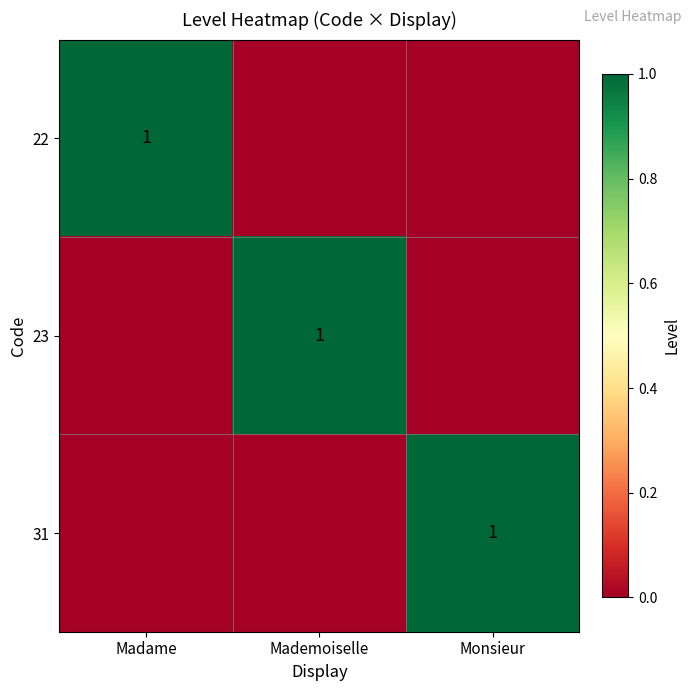

Is it true that 31 equals 2 at Monsieur?

False